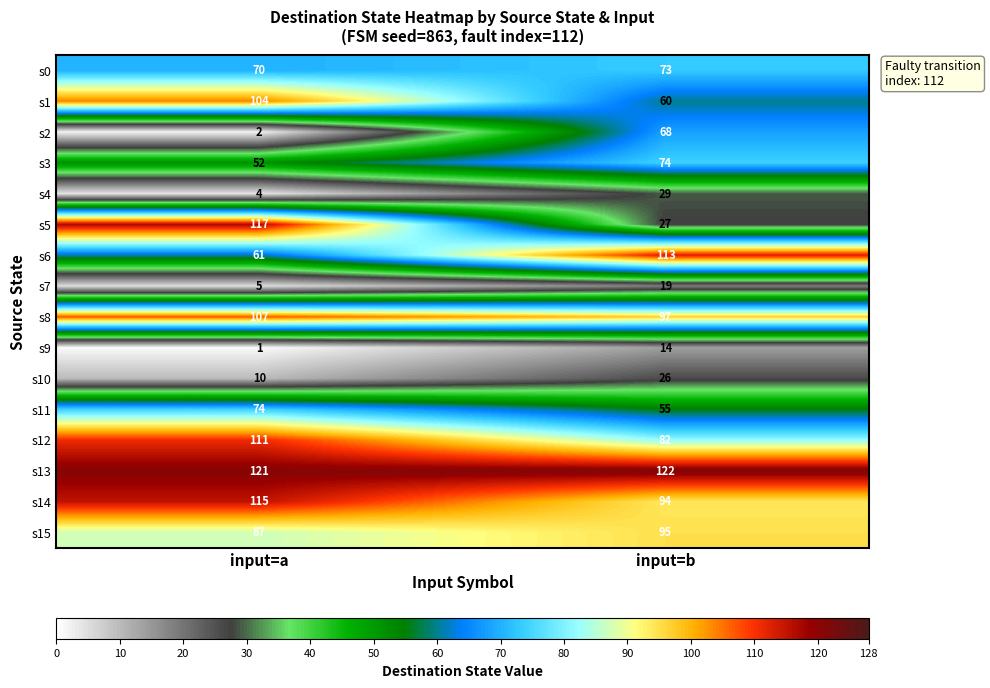

What value does the s7 series have at input=a, to the nearest 5?

5